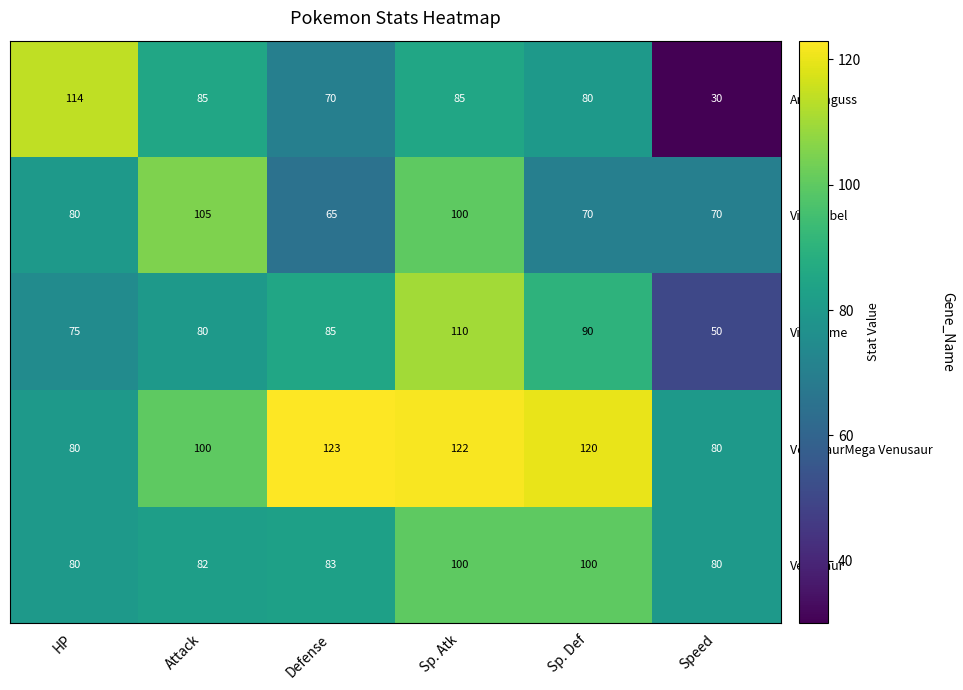

What is the minimum value shown in the chart?

30